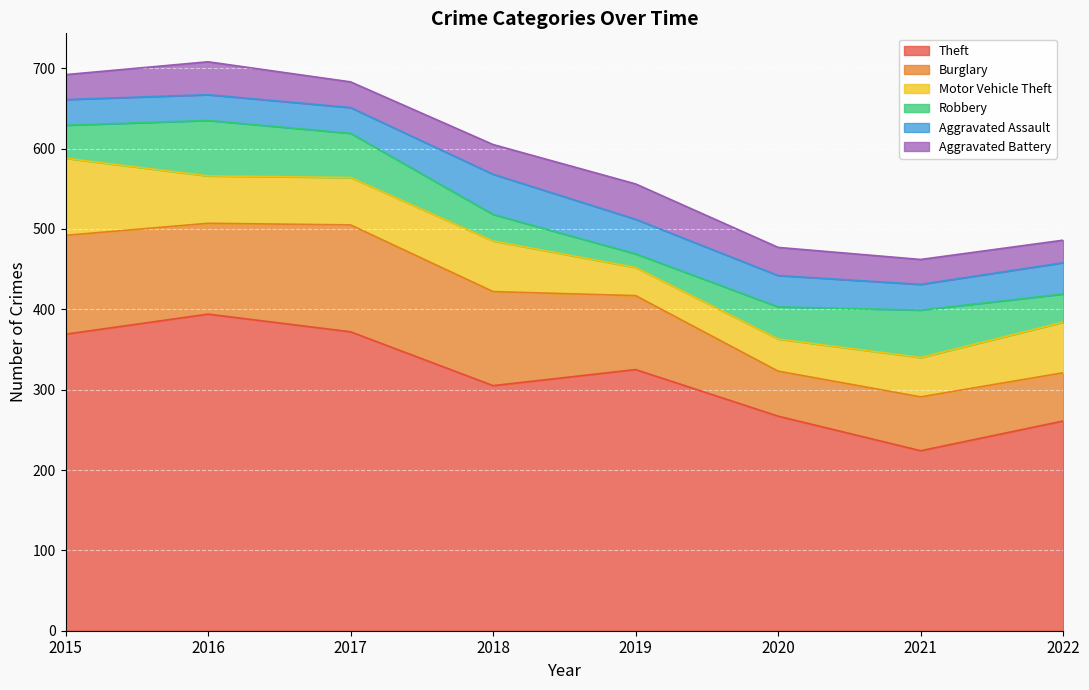

Does the chart display data point markers on the line(s)?

No